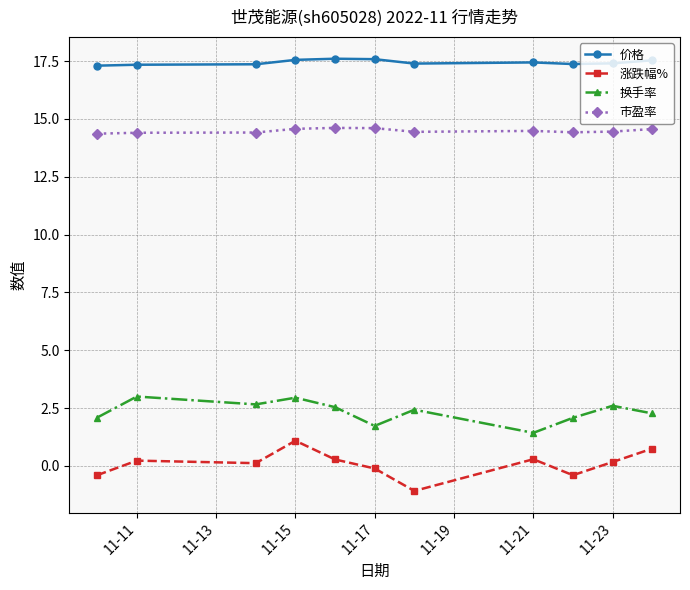

Which series has the largest total across all categories?

价格